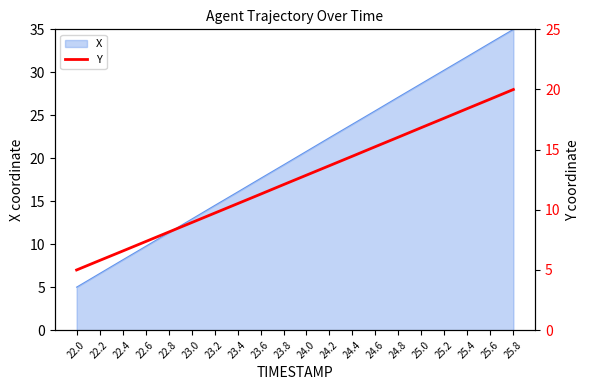

List the labels in order of value, smallest first.

22.0, 22.2, 22.4, 22.6, 22.8, 23.0, 23.2, 23.4, 23.6, 23.8, 24.0, 24.2, 24.4, 24.6, 24.8, 25.0, 25.2, 25.4, 25.6, 25.8